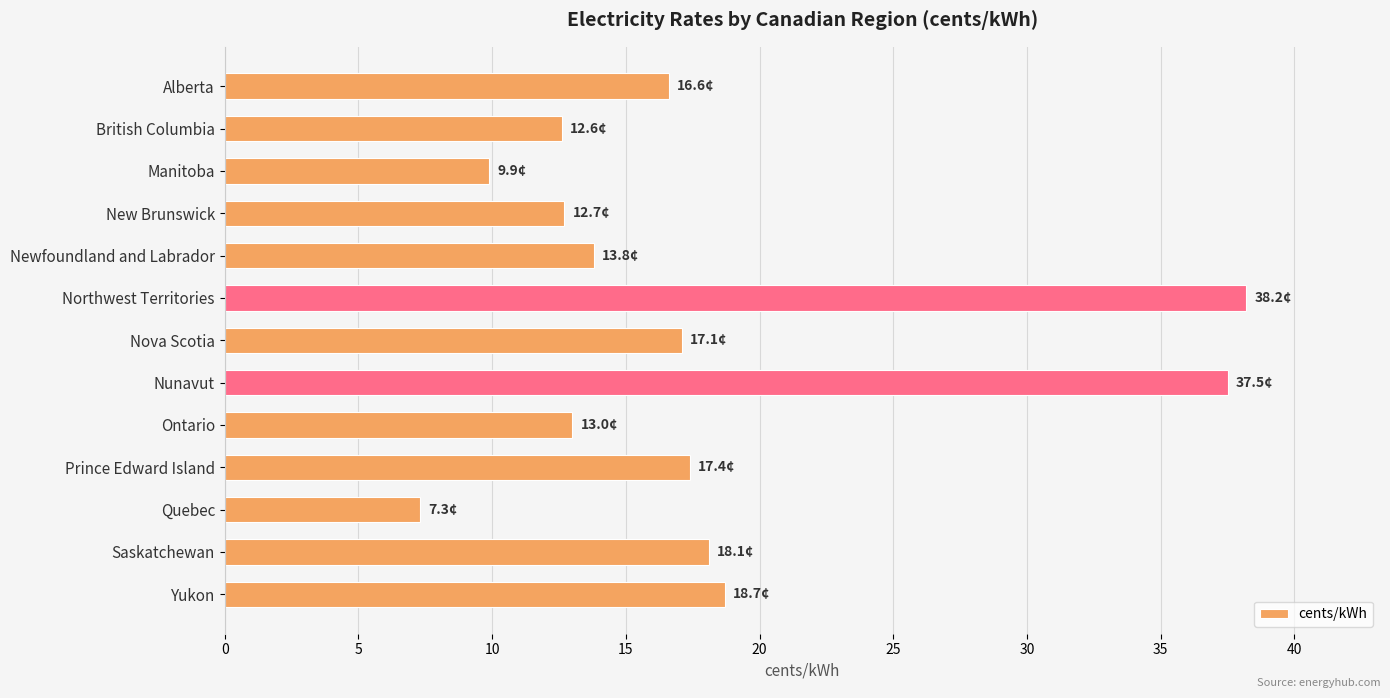

What is the ratio of the value at Yukon to the value at Manitoba?

1.9